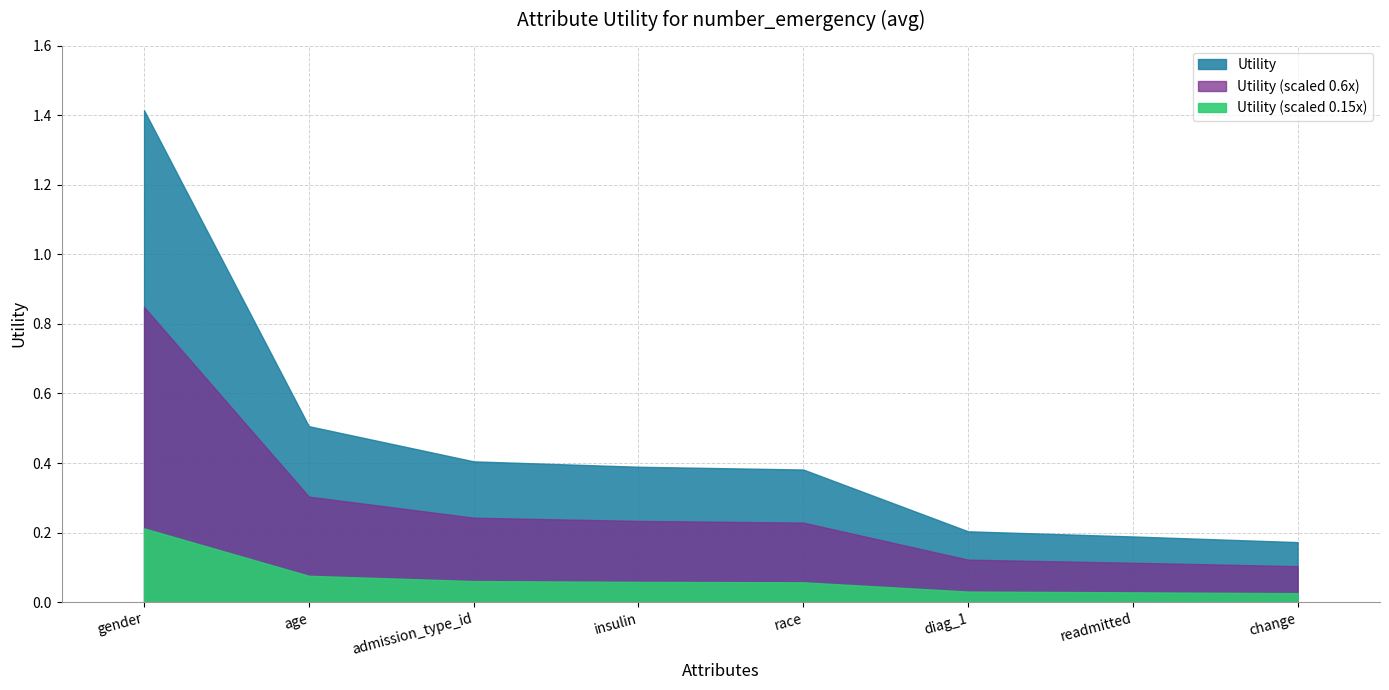

What is the maximum value shown in the chart?

1.4